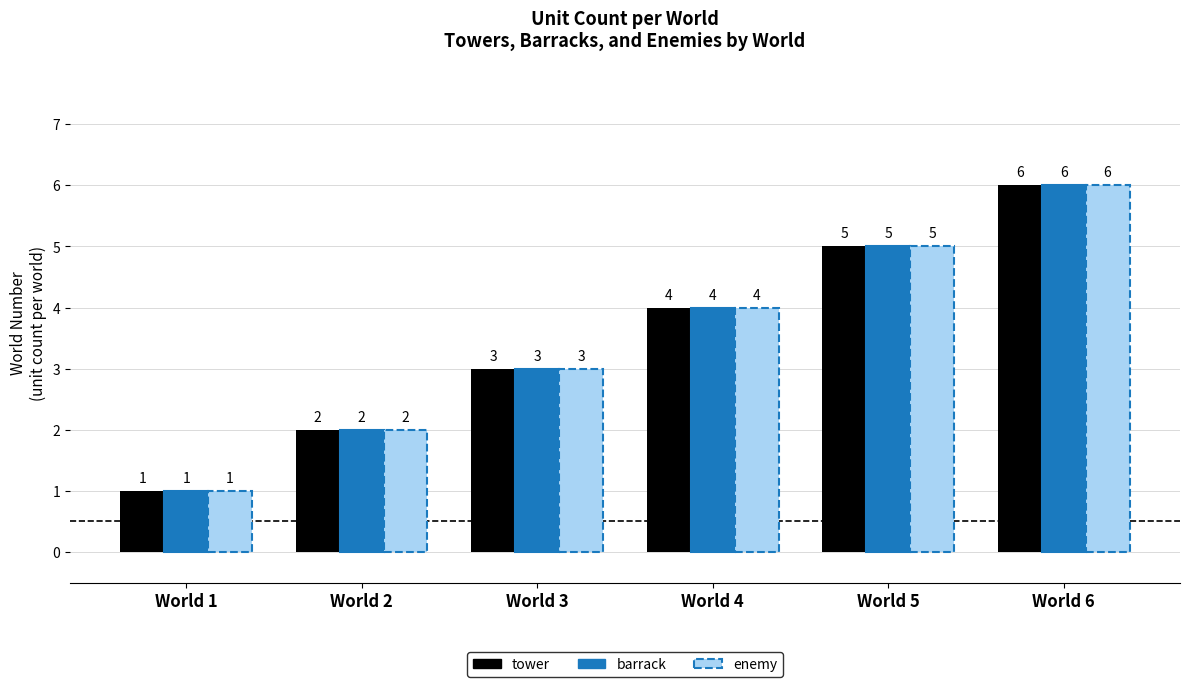

What is the value of the enemy bar at the 4th from the left?

4